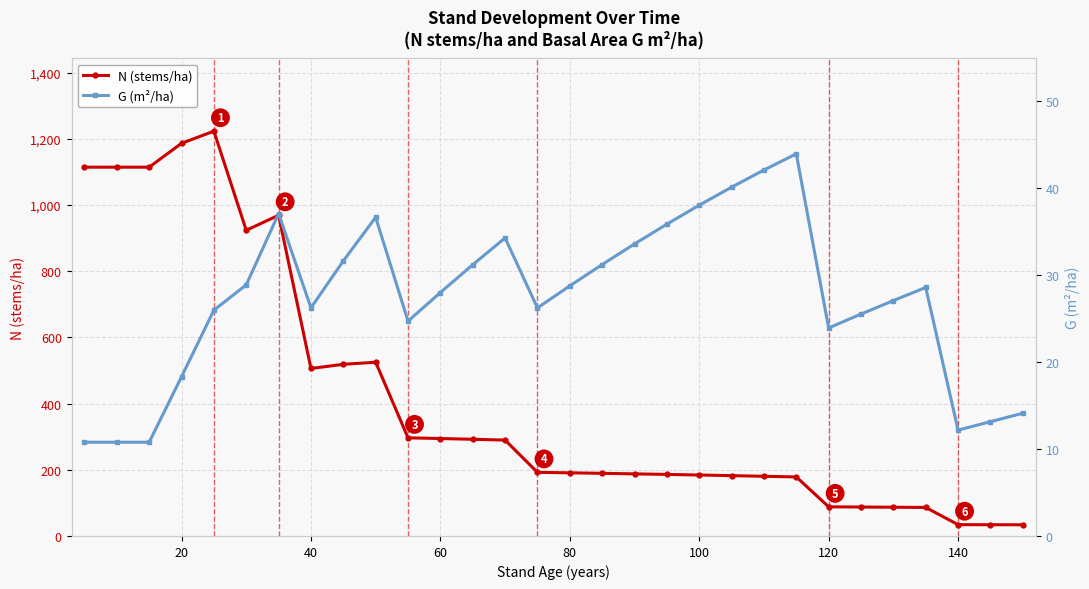

What is the difference between the second highest and minimum values in the N (stems/ha) series?

1152.4